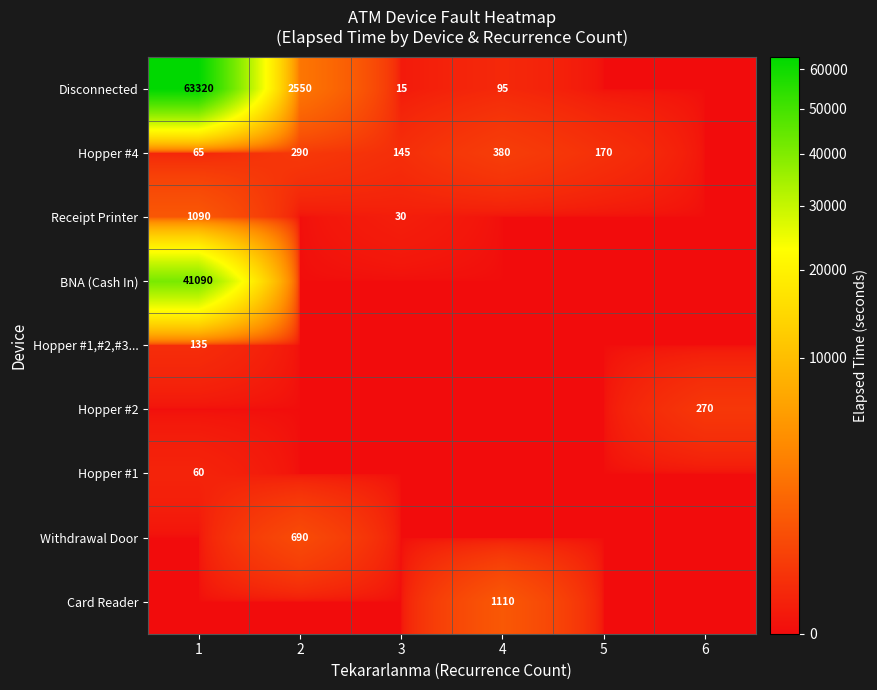

The value of BNA (Cash In) at 1 is 18646. True or false?

False